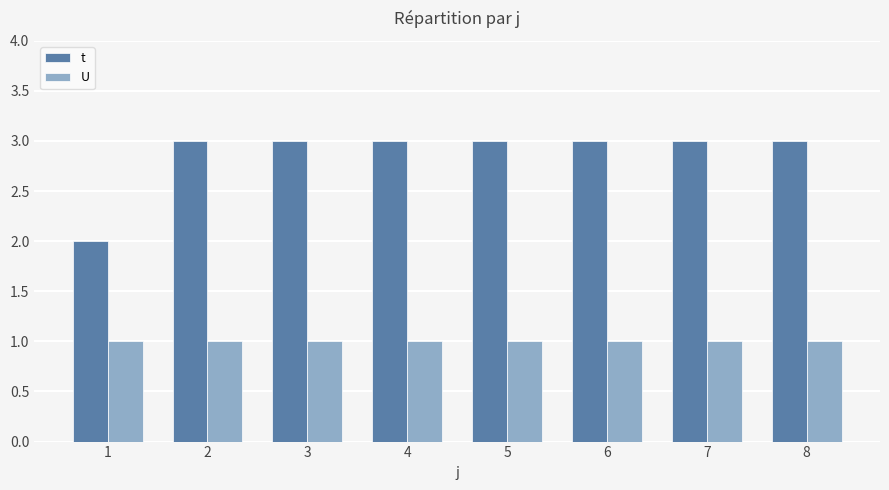

The U series shows 1 at 4. True or false?

True